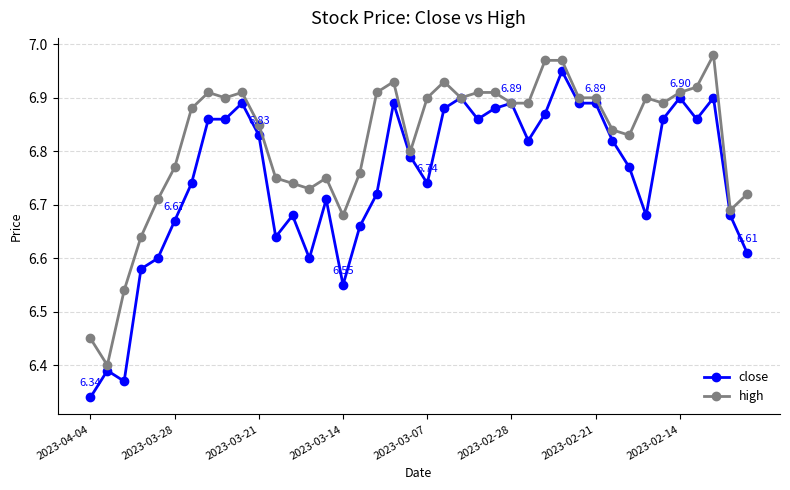

List the series in order of their peak value, highest first.

high, close